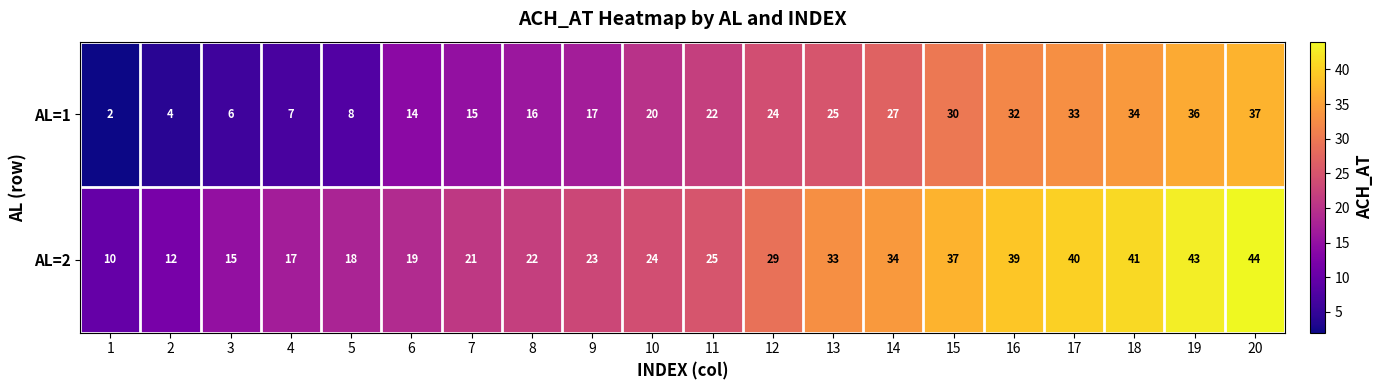

Which series has the largest total across all categories?

AL=2